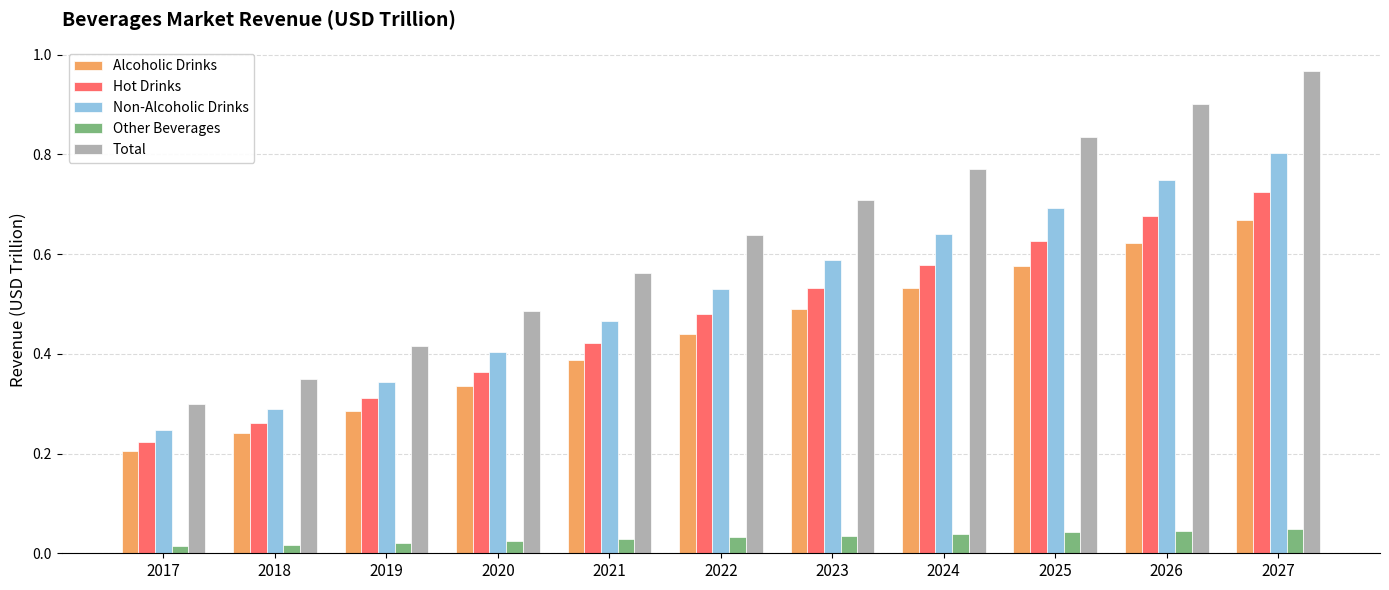

Which series has the widest spread of values?

Total